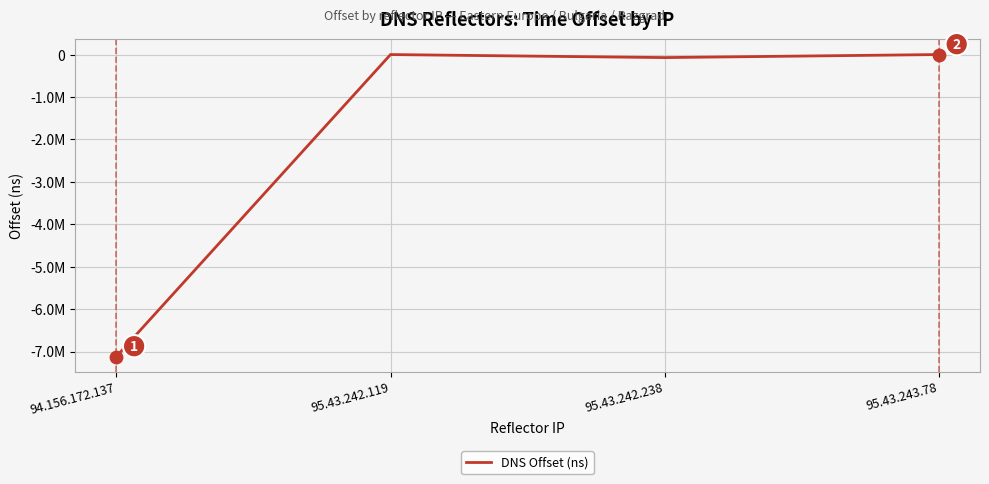

Which has a higher value, 95.43.243.78 or 95.43.242.119?

95.43.243.78